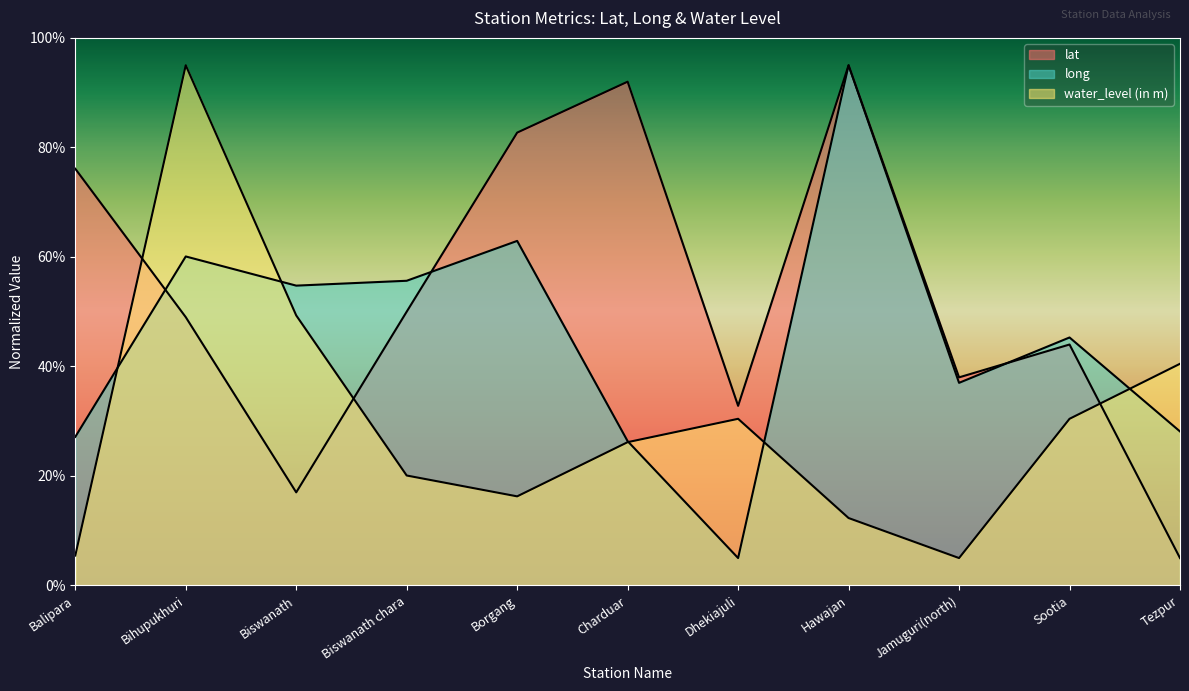

At Biswanath, list the series in order from largest to smallest.

long, water_level (in m), lat